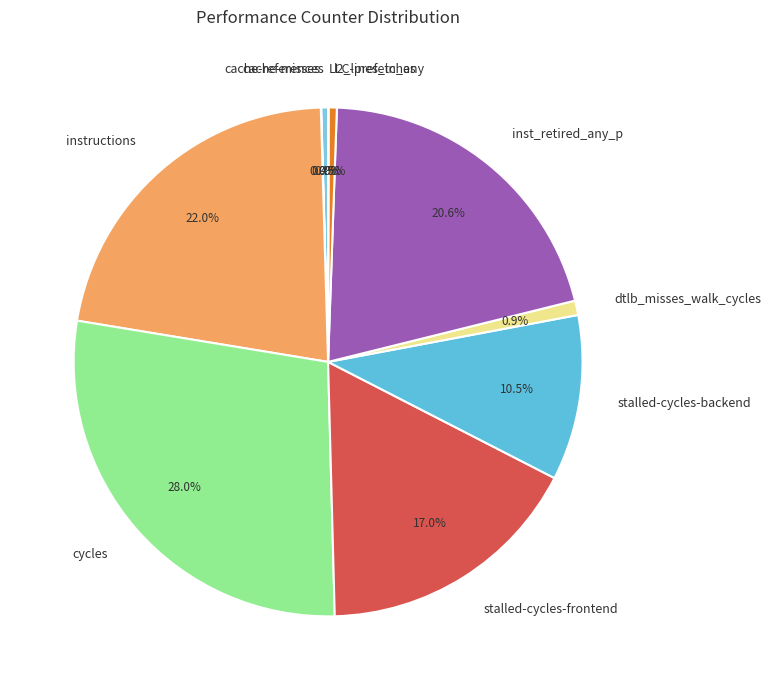

Do stalled-cycles-frontend and stalled-cycles-backend together represent more than half of the pie?

No